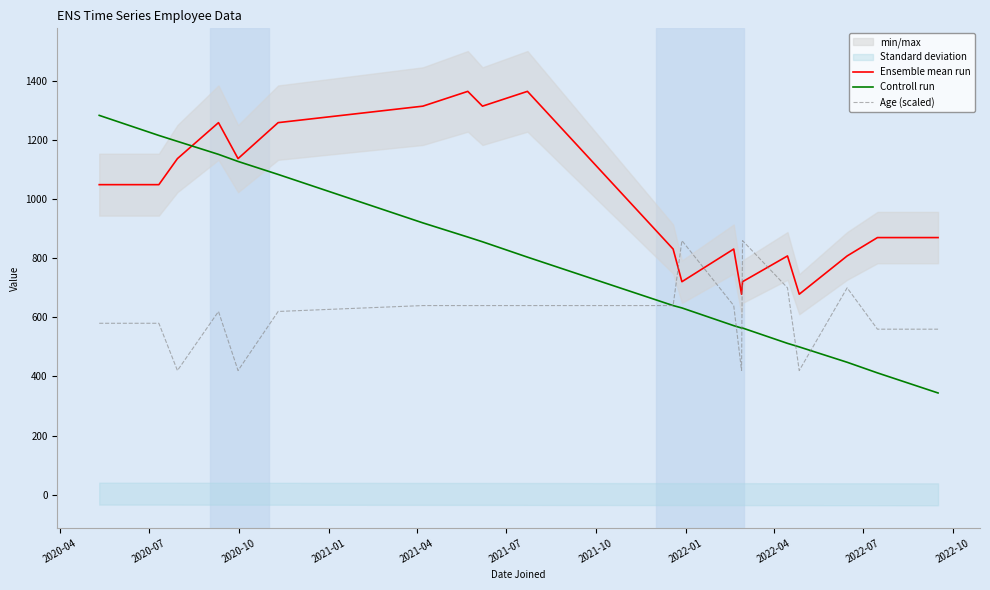

After their last crossing, which series has the higher values: Controll run or Ensemble mean run?

Ensemble mean run